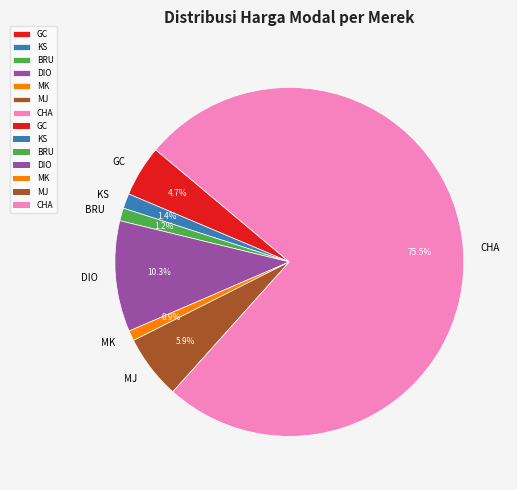

Between CHA and GC, which is larger?

CHA